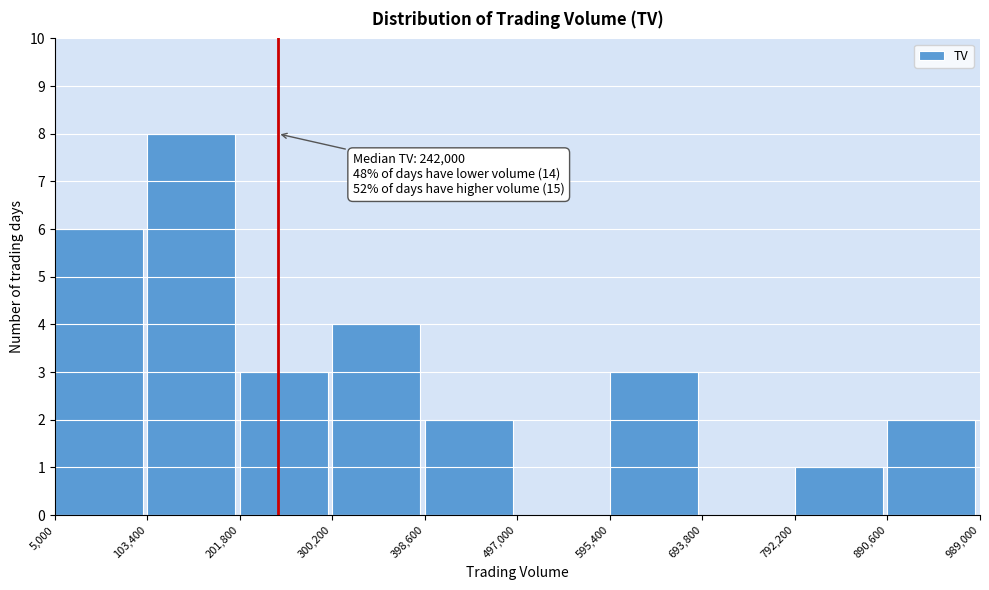

Over which range of the x-axis is the bar tallest?

103,400 to 201,800